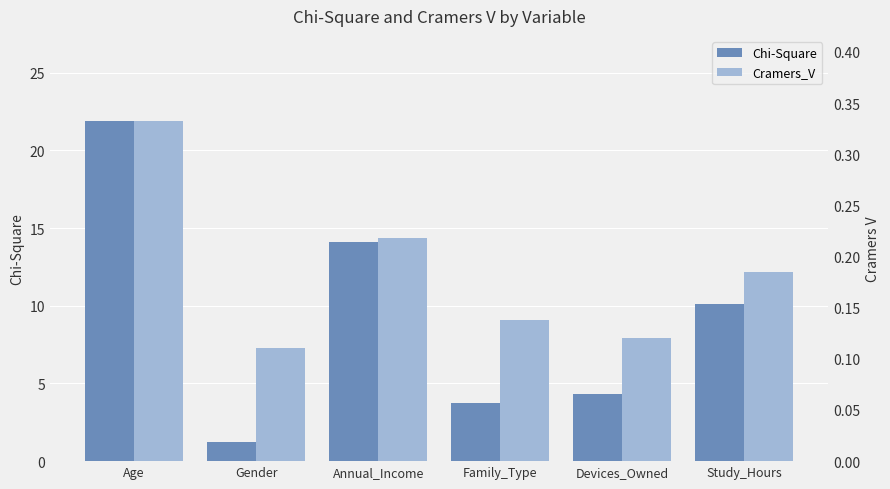

What is the label of the 2nd bar from the right?

Devices_Owned